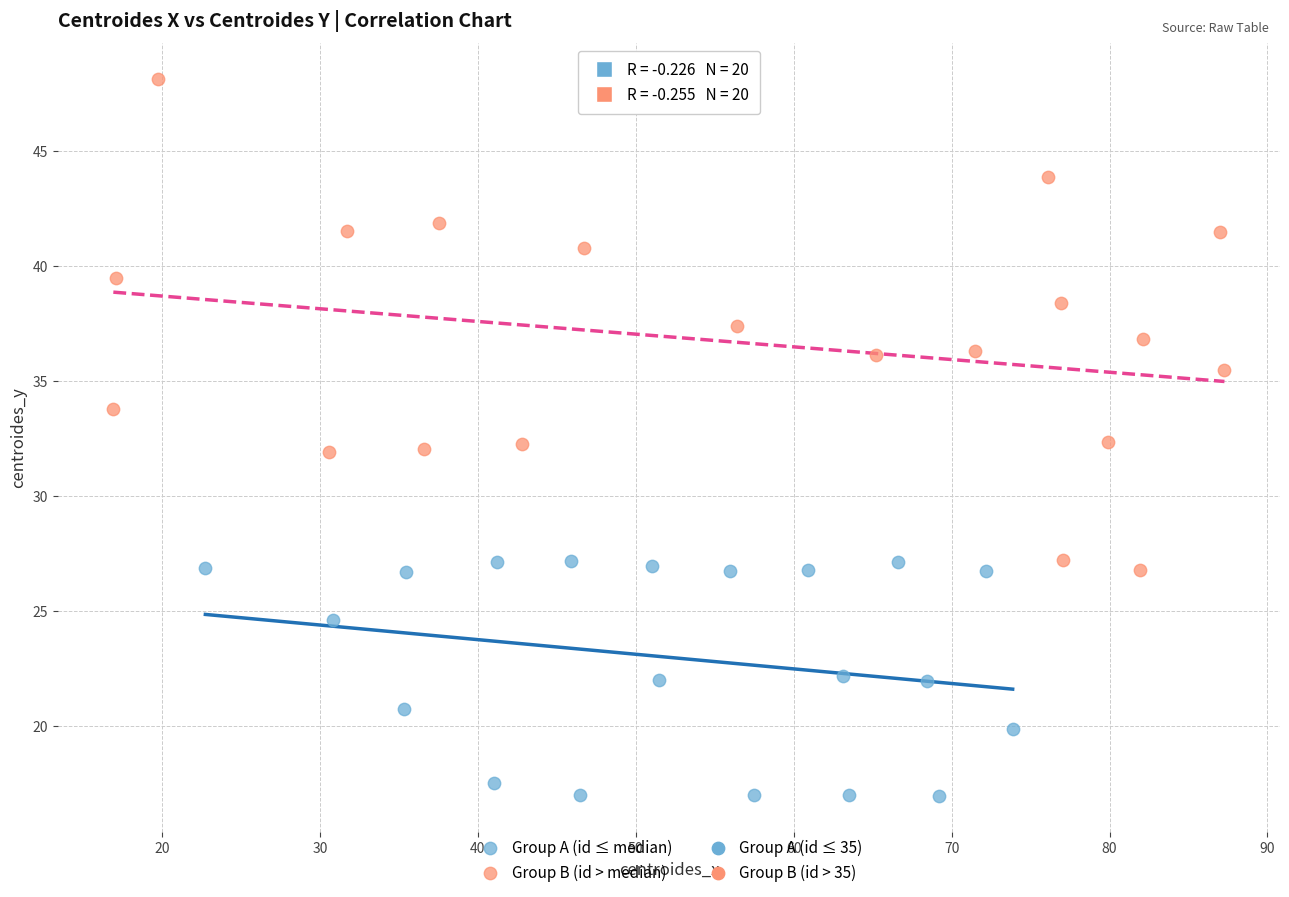

Which series contains the highest Y value?

Group B (id > median)